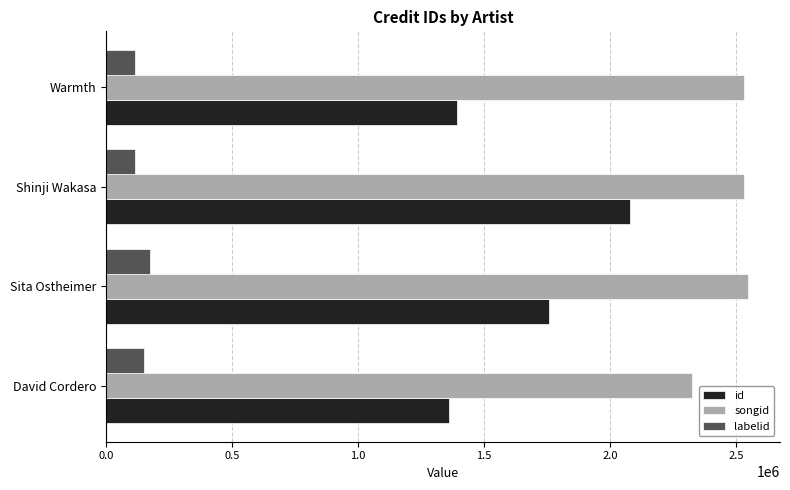

What is the difference between the maximum and minimum values in the labelid series?

59530